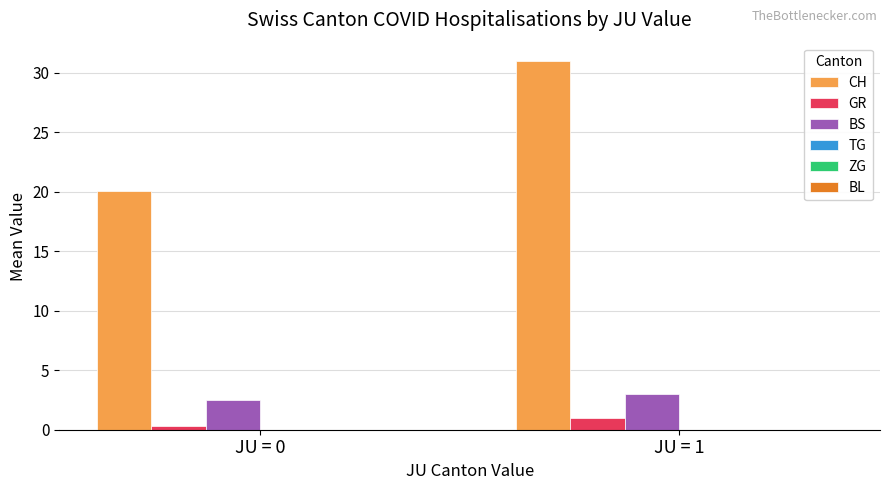

The BS series shows 3.0 at JU = 1. True or false?

True